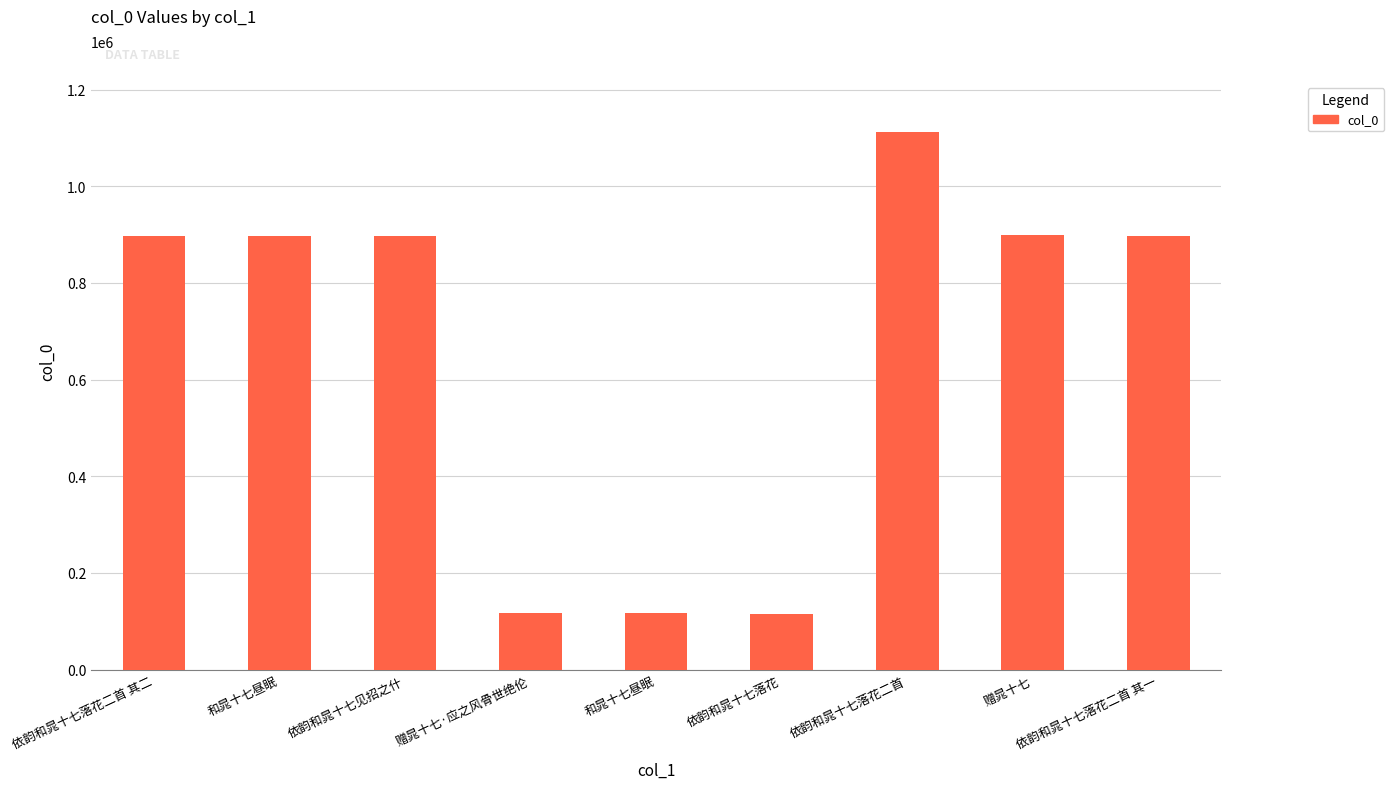

Count the number of data series in this chart.

1